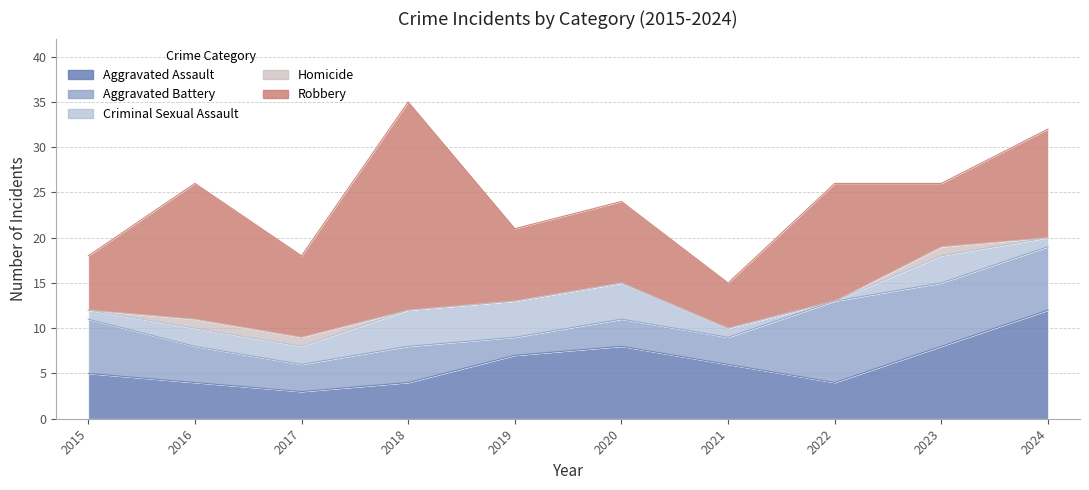

At which label does Aggravated Battery reach its minimum?

2019